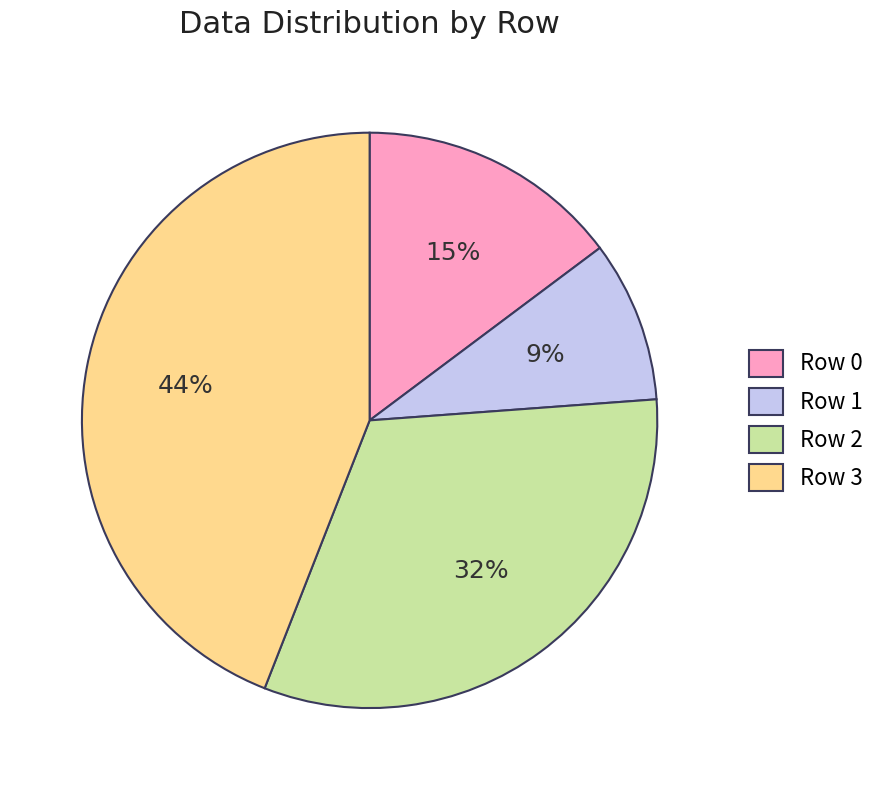

The Row 2 slice represents 32% of the pie. True or false?

True